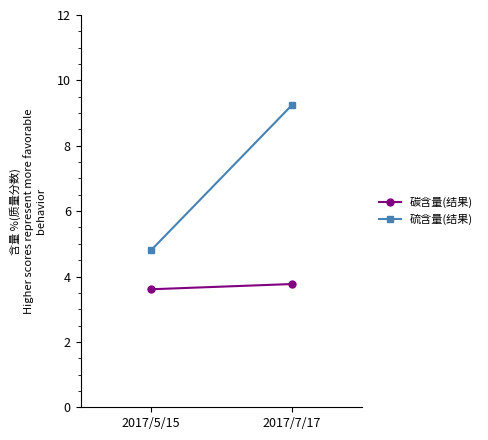

Where is 硫含量(结果) nearest to the value 7?

2017/5/15